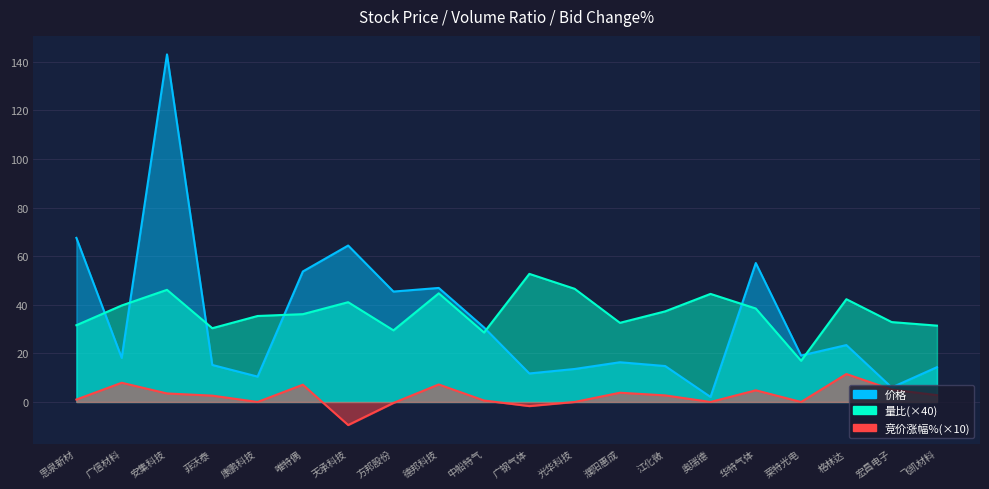

True or false: 量比 has more than 2 interior local peaks.

True